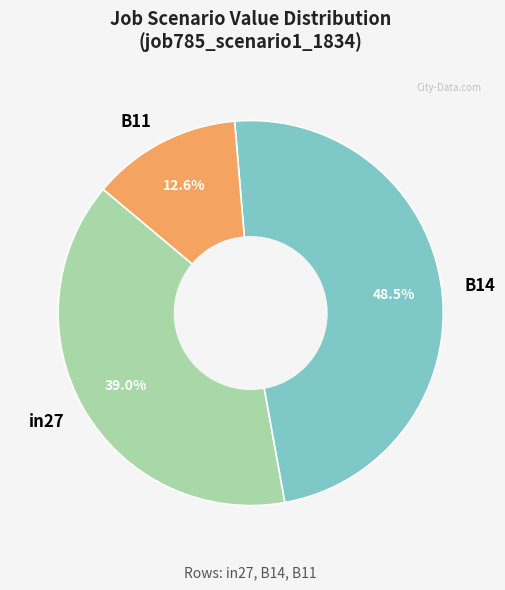

Combined, what portion of the pie is in27 and B11?

51.5%